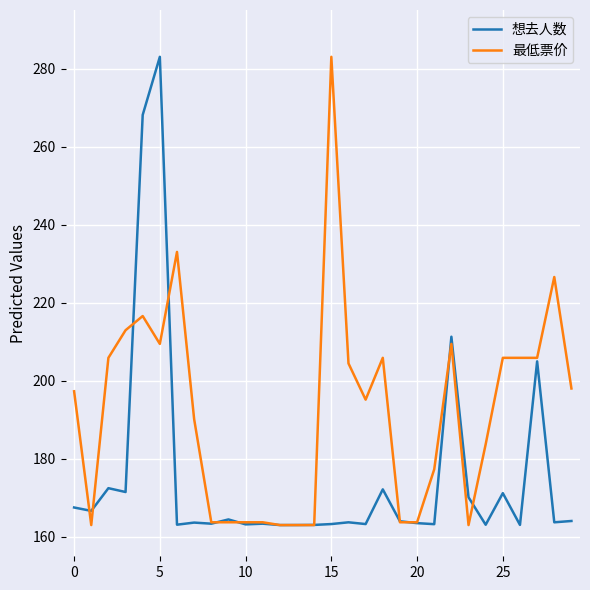

Which series has the largest total across all categories?

最低票价